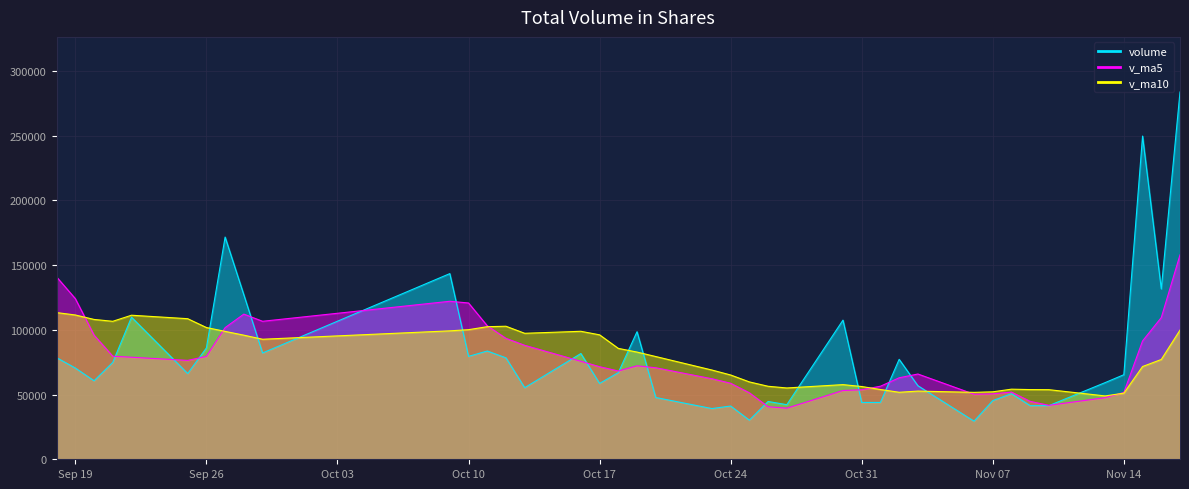

What is the total value across all series at Oct 17?

226208.4